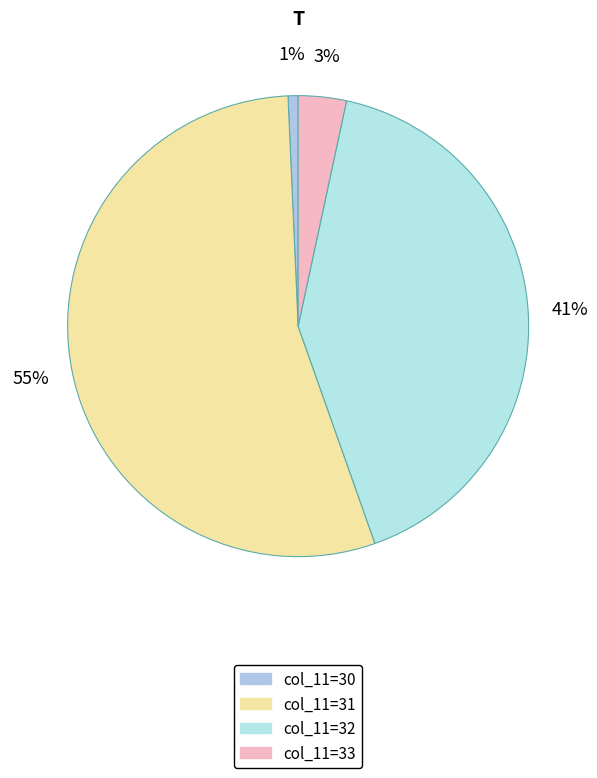

Which slice is the largest?

col_11=31